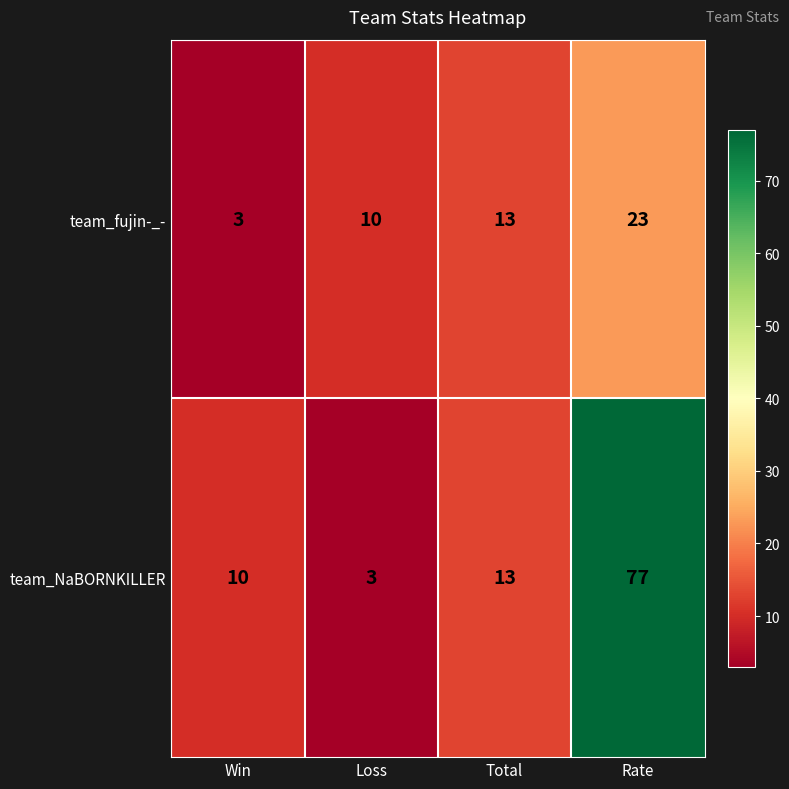

Rank the categories by team_fujin-_- value from highest to lowest.

Rate, Total, Loss, Win